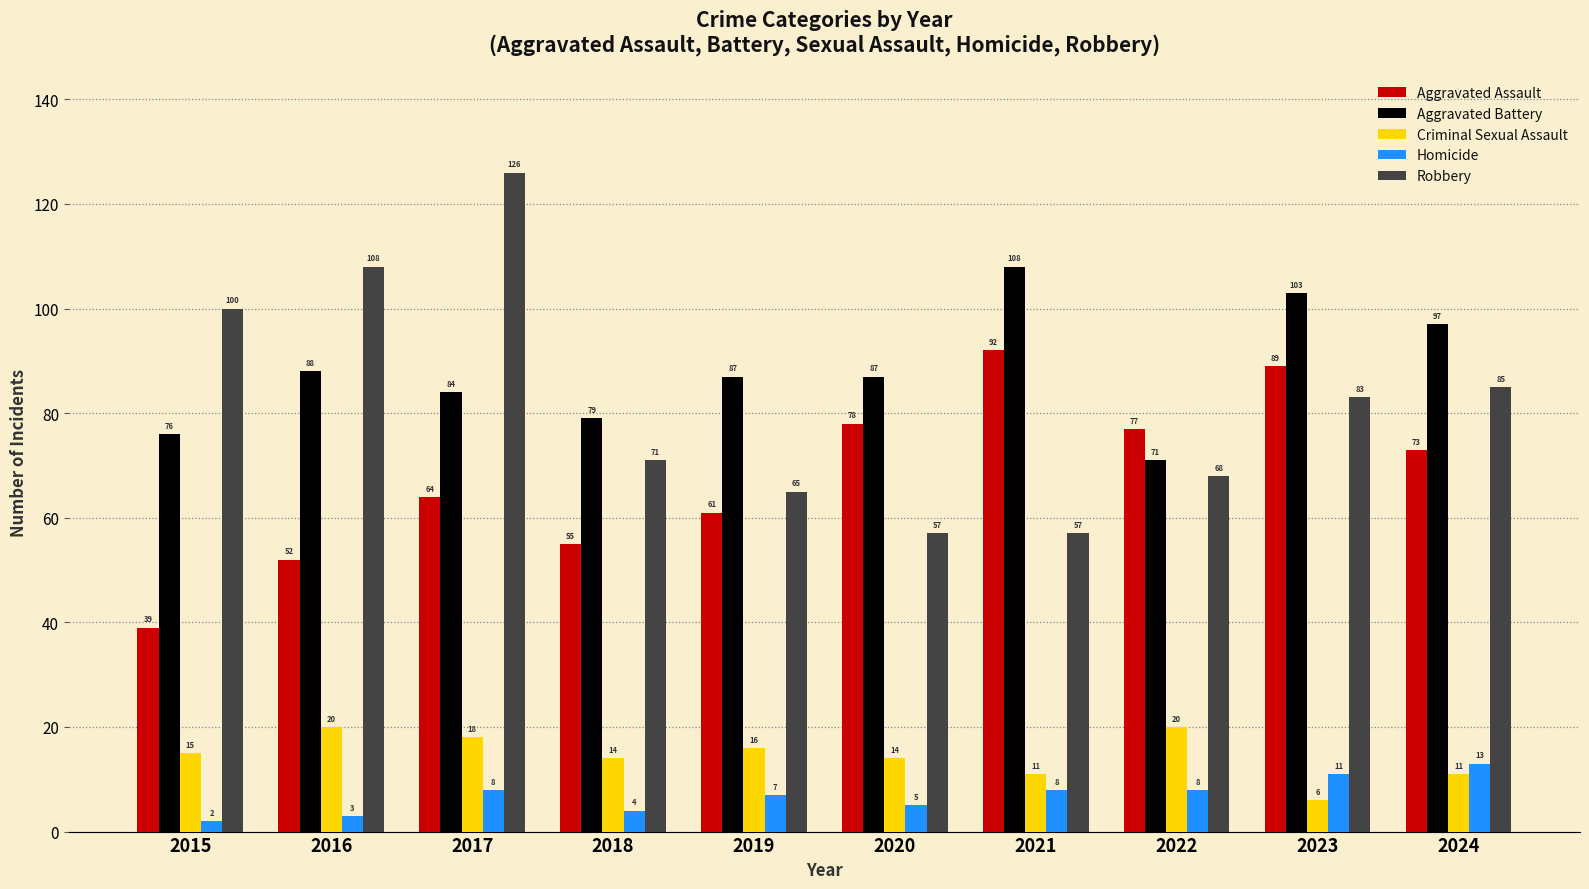

The Homicide series shows 5 at 2020. True or false?

True